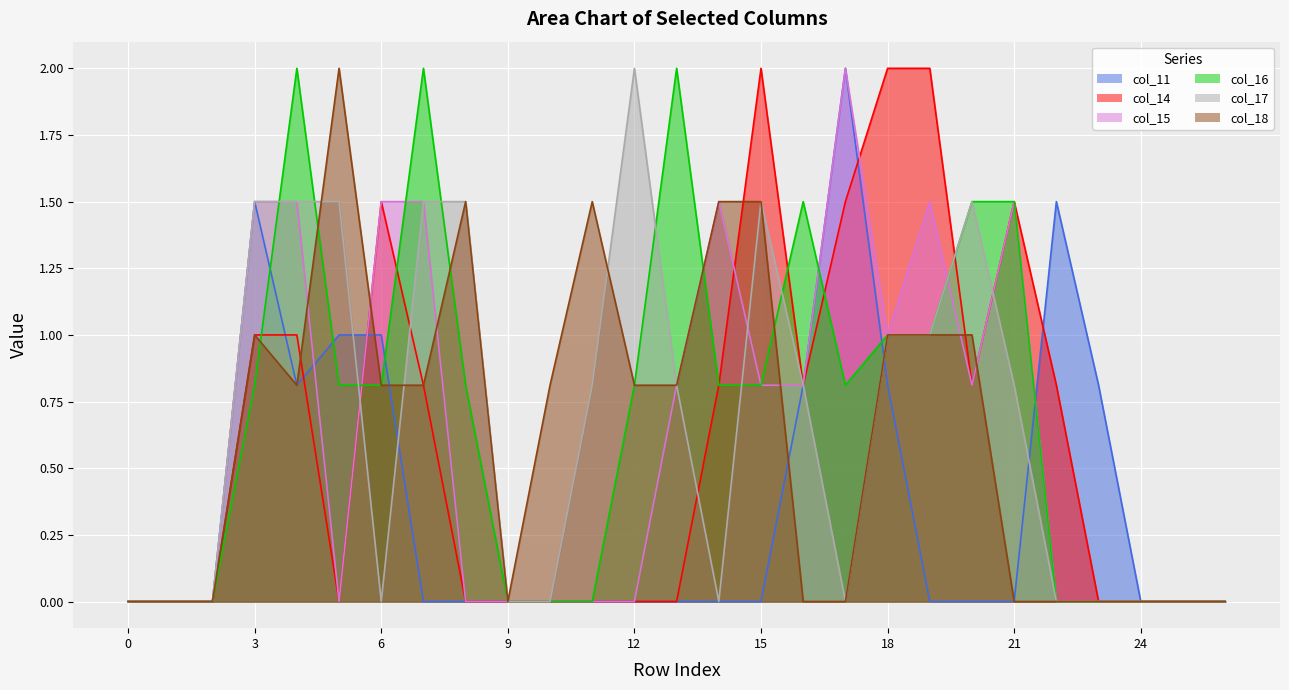

Which has a higher value, 18 or 5?

5